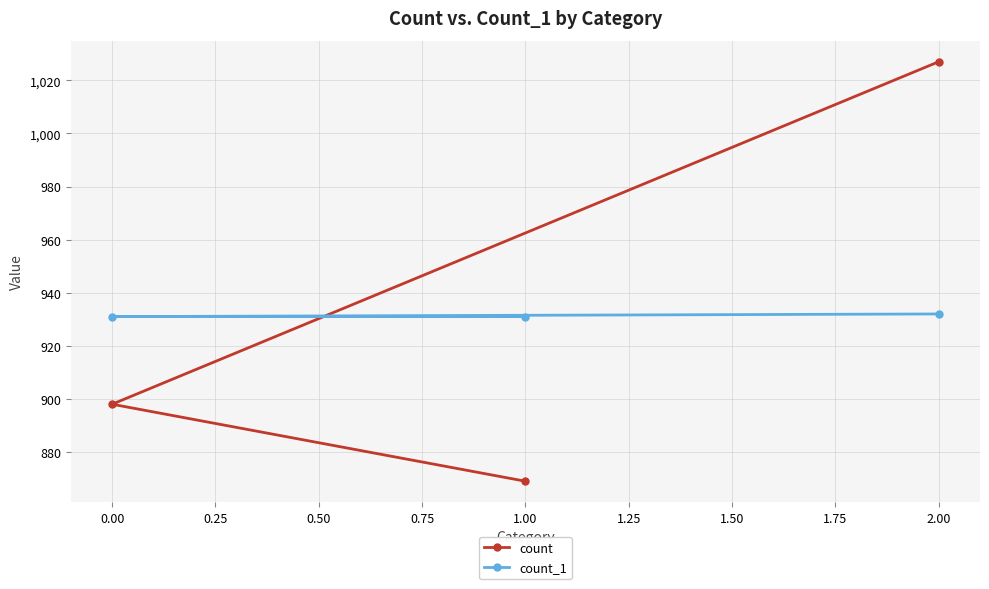

Rank the series at 1.00 from highest to lowest value.

count_1, count